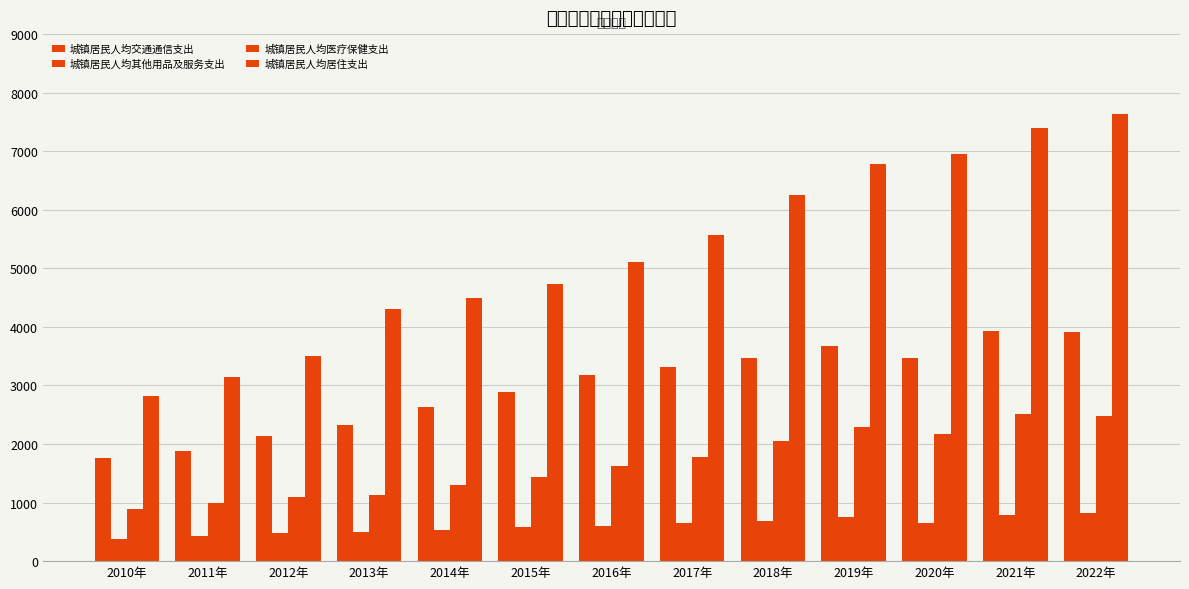

How many distinct data groups are displayed?

4